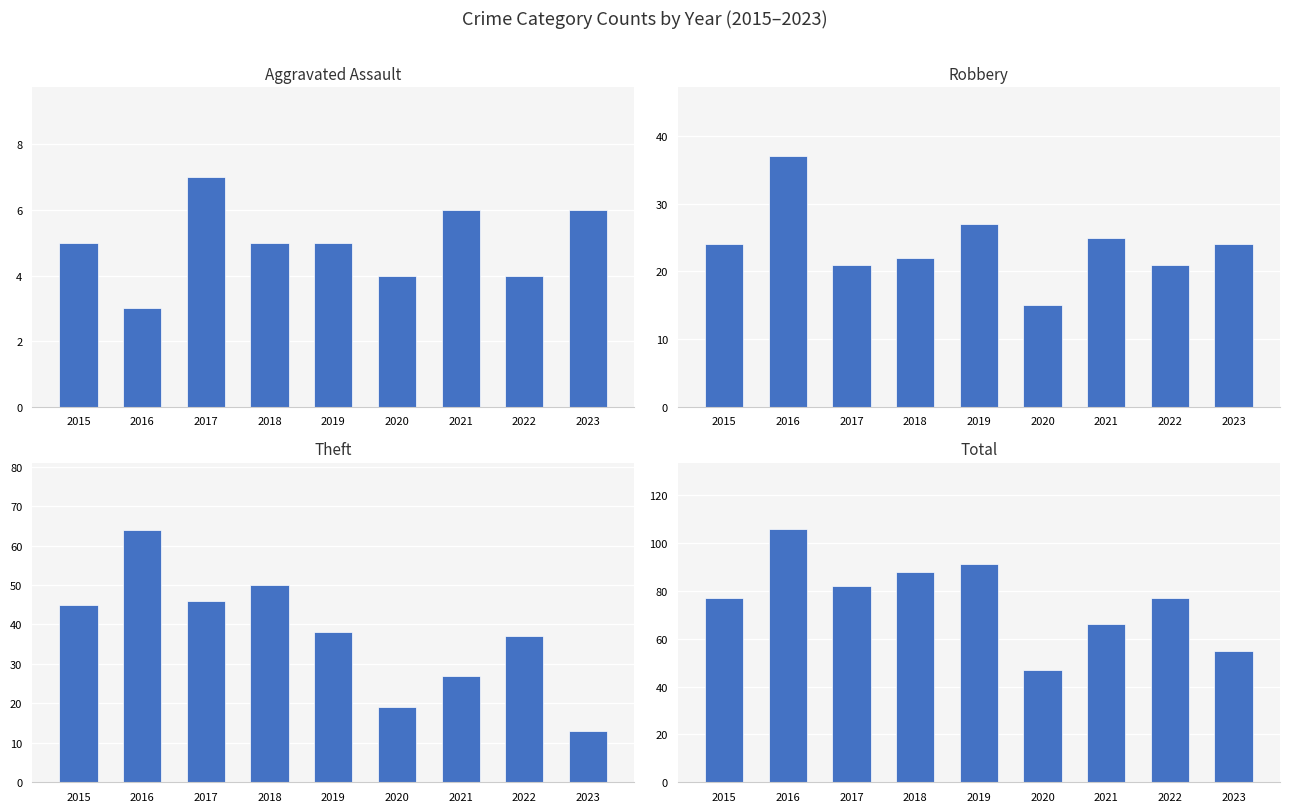

What is the maximum value shown in the chart?

106